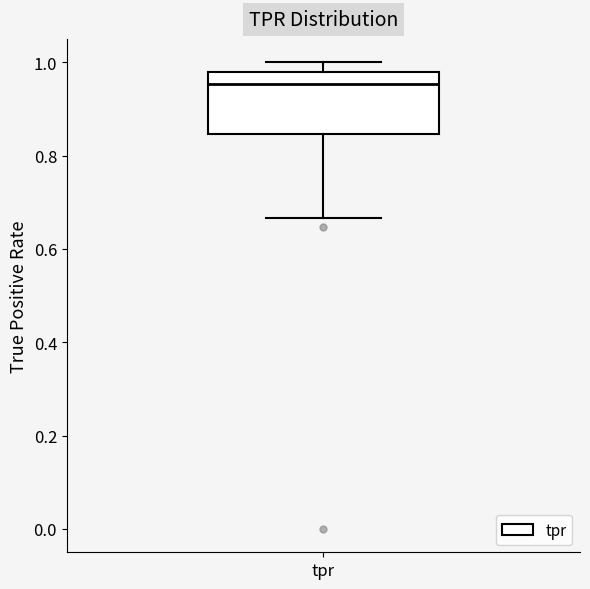

Transcribe this box plot: give where the median line is, the range the box spans, and where the two whiskers end, as read against the y-axis. The values are not printed on the chart, so give them approximately, as read against the axis.

median 0.96, box 0.84 to 0.98, whiskers 0.66 to 1.00